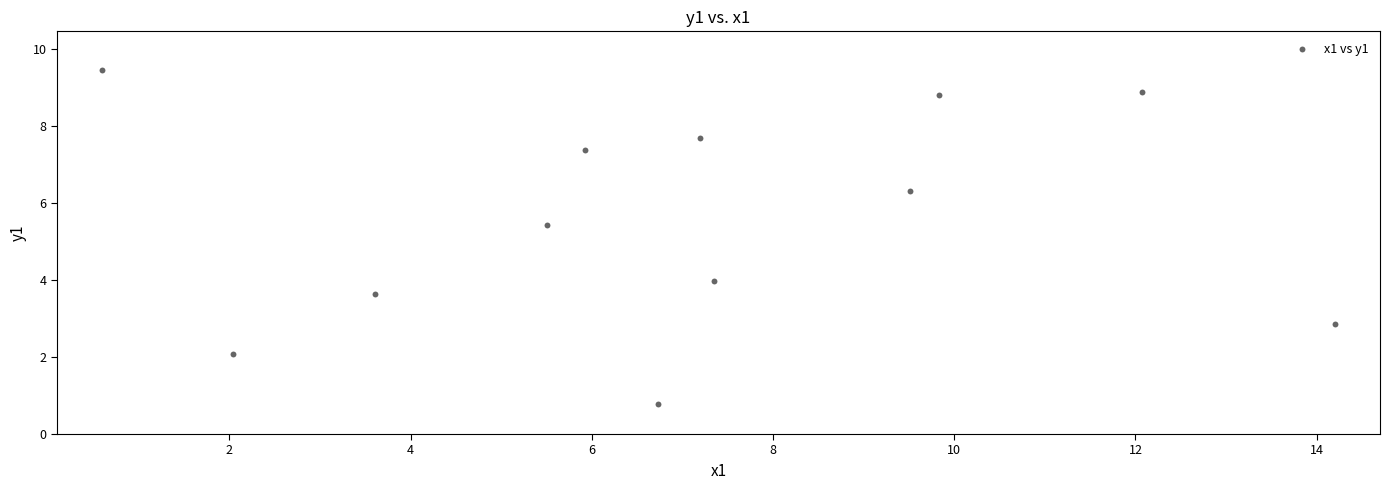

What is the average X value?

7.0